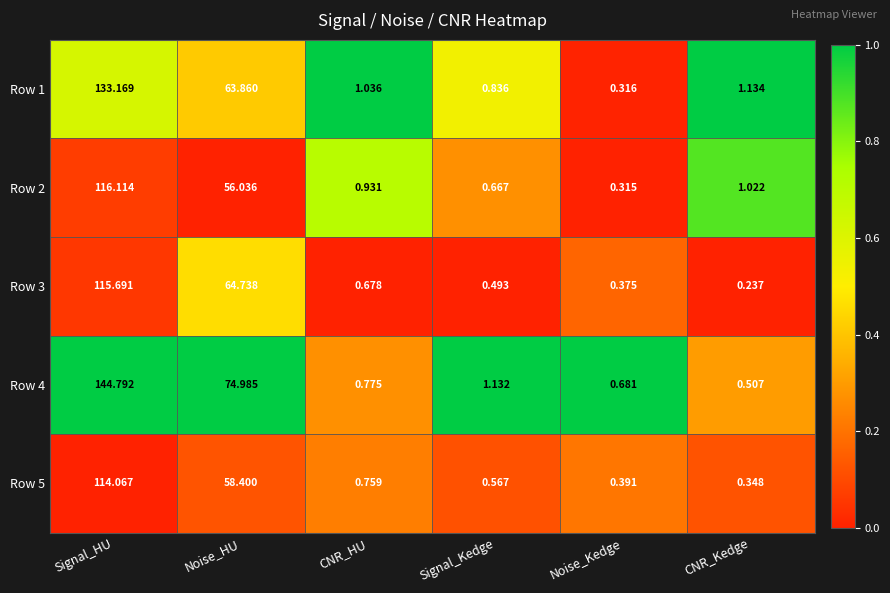

Between Signal_Kedge and Noise_Kedge, which series saw the biggest shift?

Row 1